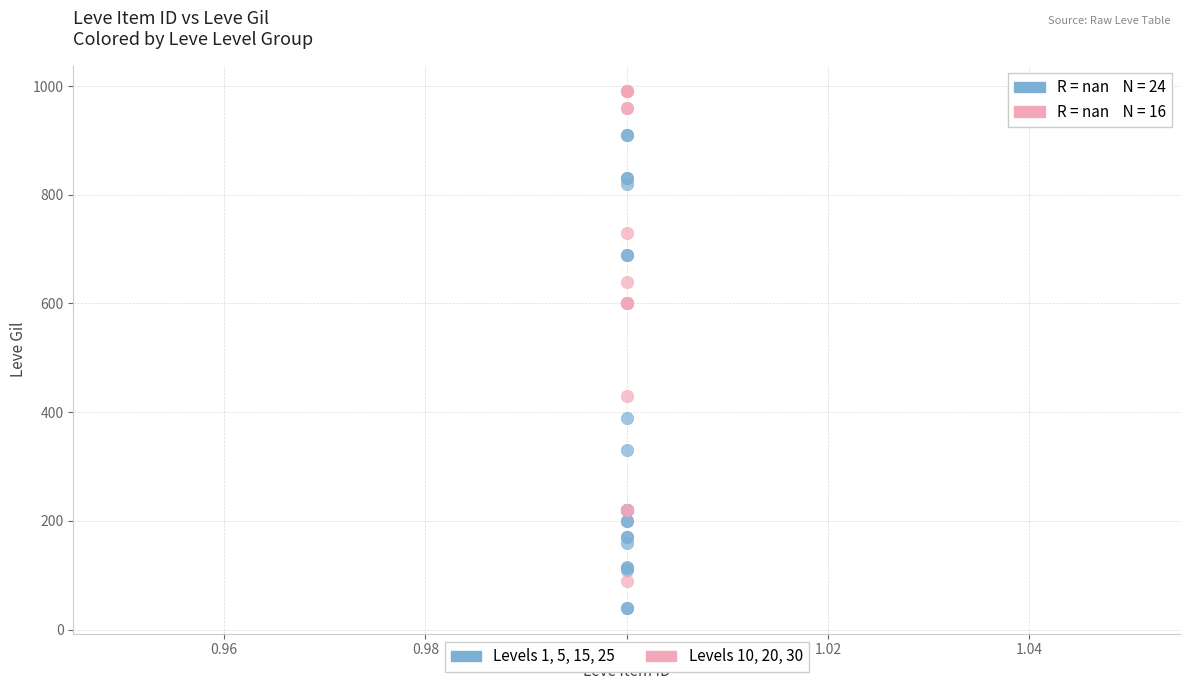

Which series reaches the maximum Y coordinate?

Levels 10, 20, 30